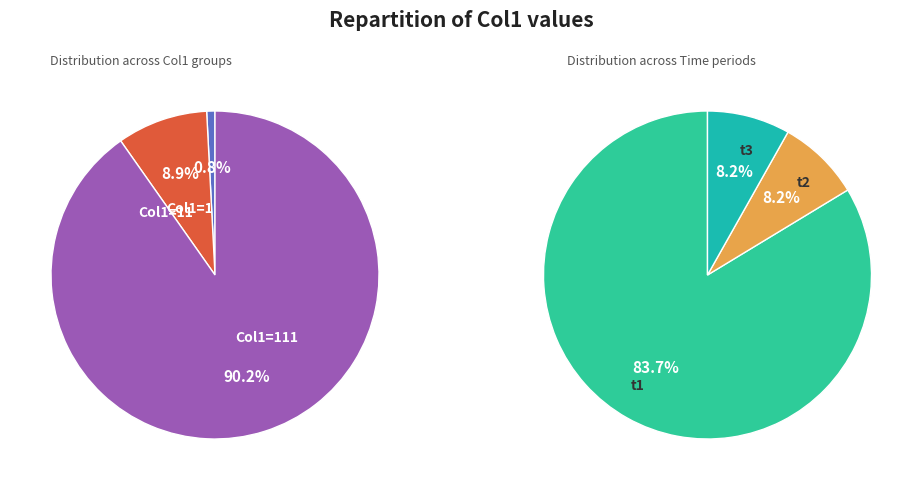

To the nearest percent, what is the difference between the largest and smallest slice percentages?

75%